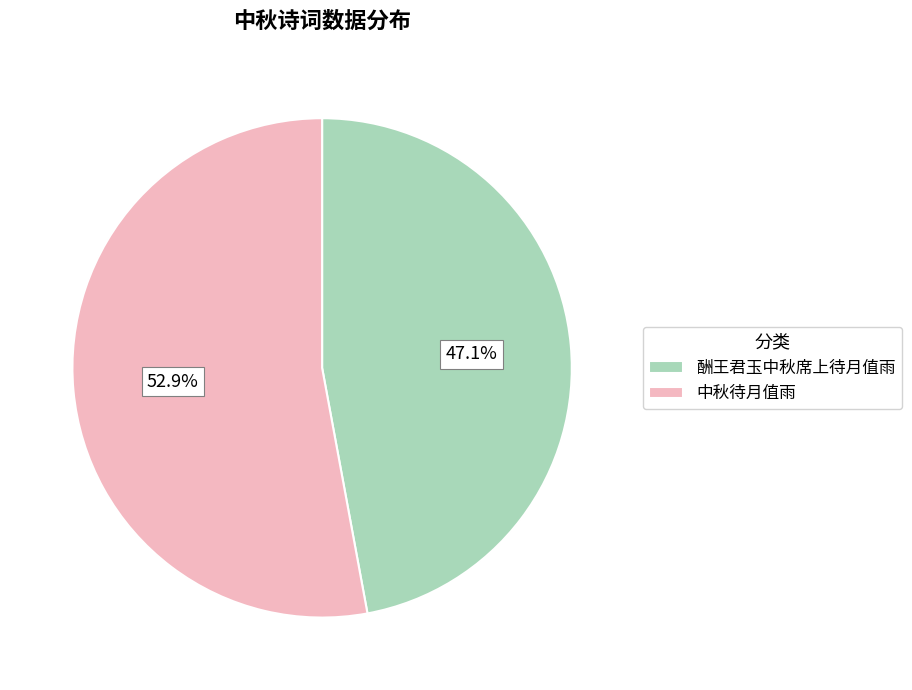

To the nearest percent, what is the combined percentage of 酬王君玉中秋席上待月值雨 and 中秋待月值雨?

100%